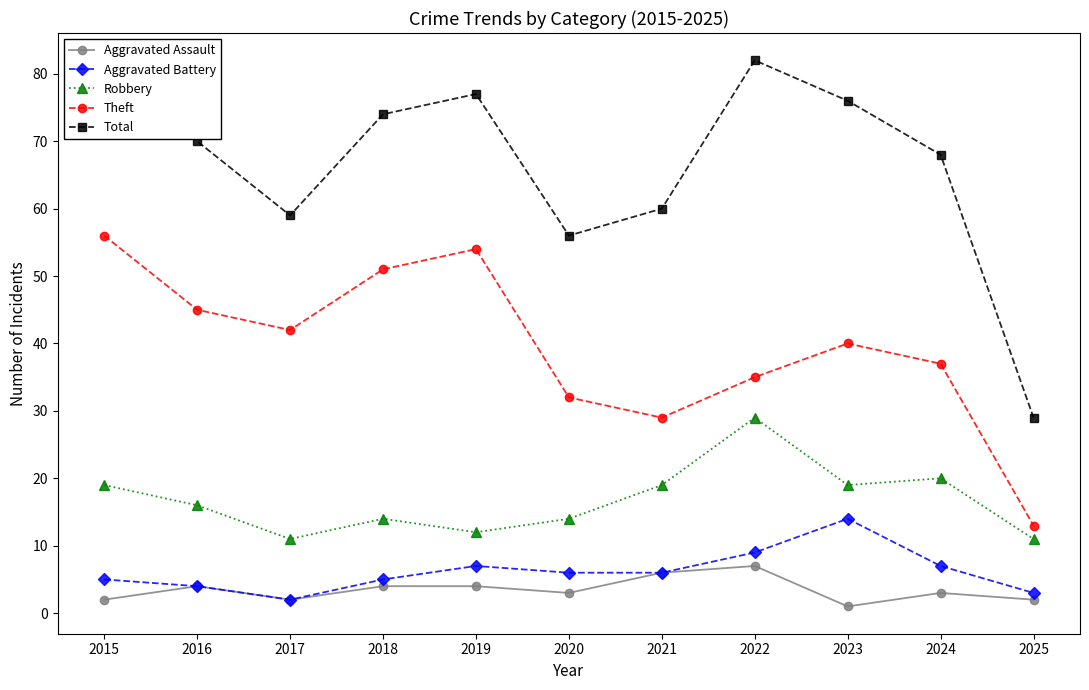

True or false: Theft and Total cross at least once.

False